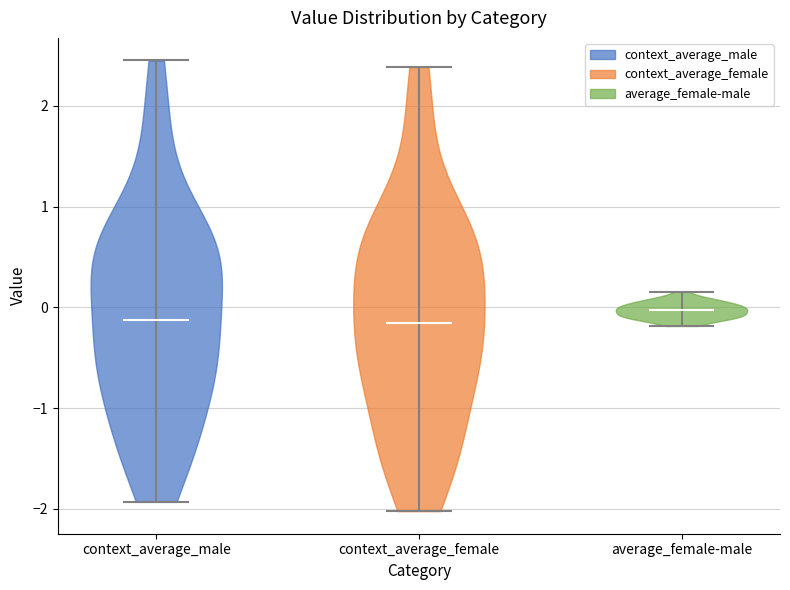

Reading left to right, read every violin against the y-axis: where its median line is, and the lowest and highest points it reaches. The values are not printed on the chart, so give them approximately, as read against the axis.

context_average_male: median line -0.1, lowest point -1.9, highest point 2.5
context_average_female: median line -0.2, lowest point -2.0, highest point 2.4
average_female-male: median line 0.0, lowest point -0.2, highest point 0.2